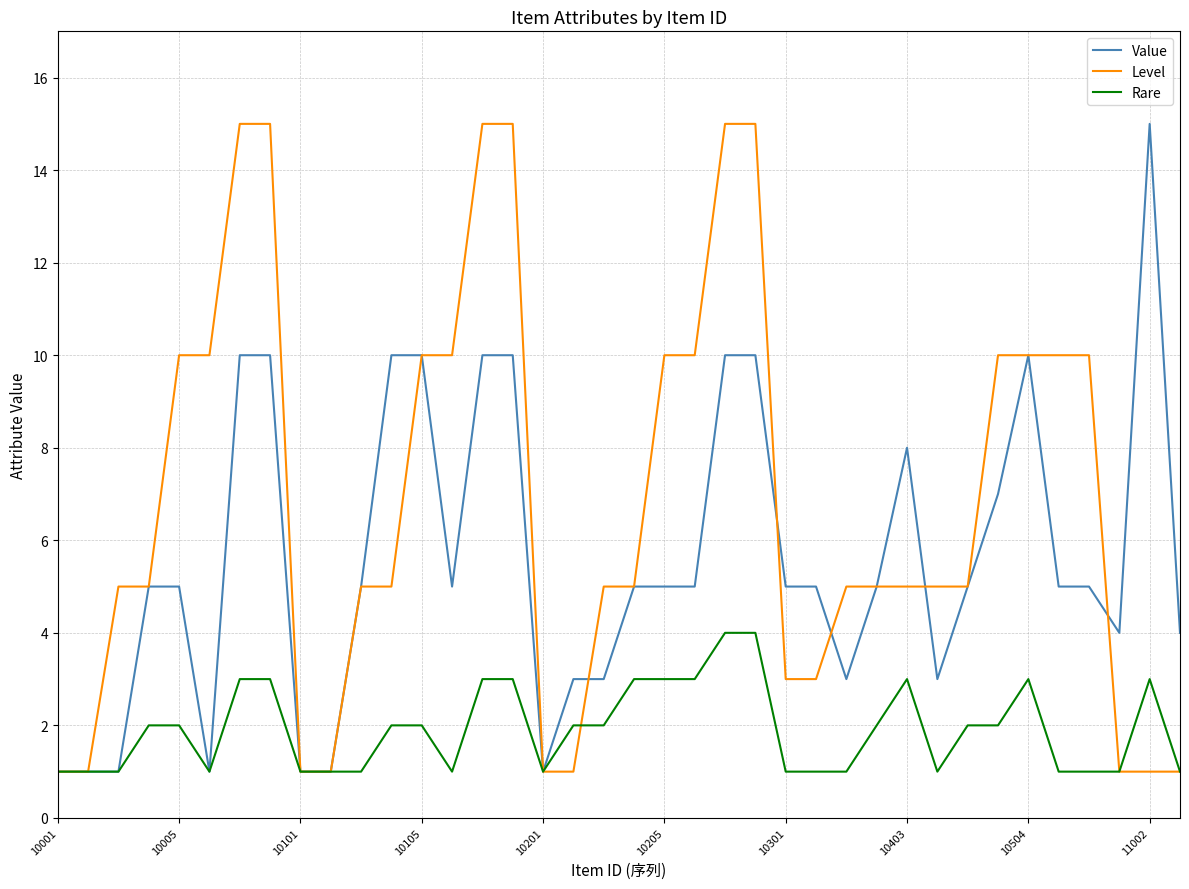

Rank the series by their average value, from lowest to highest.

Rare, Value, Level